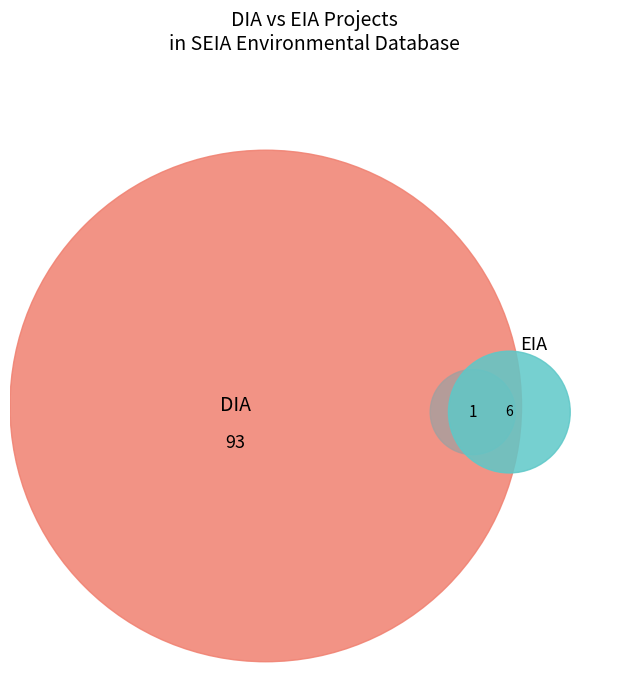

To the nearest percent, what percentage of the pie is DIA?

94%